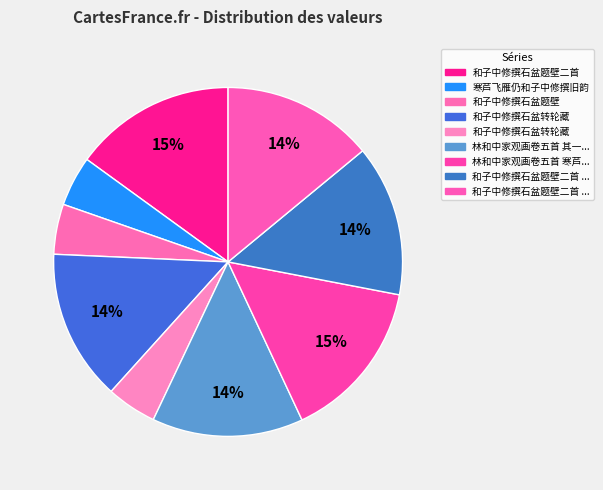

How many segments does this pie chart have?

9